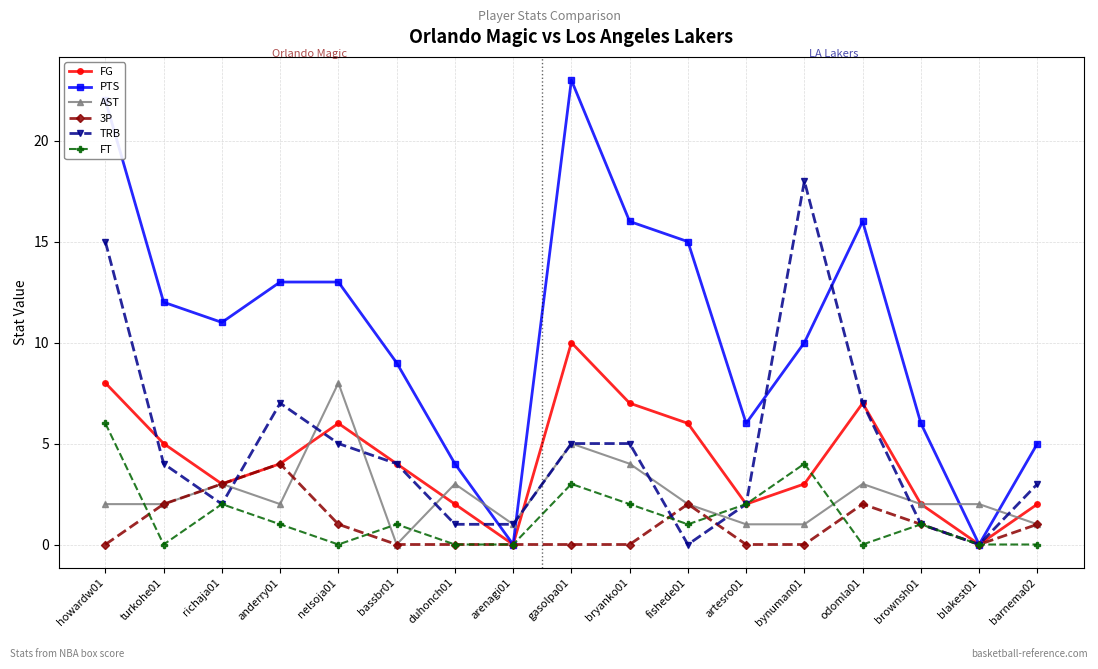

What are all the series names shown in the legend?

FG, PTS, AST, 3P, TRB, FT